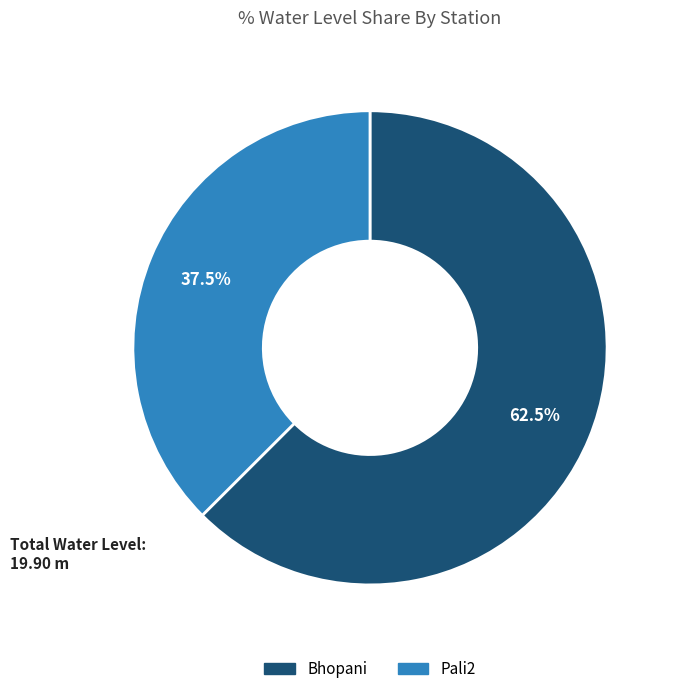

How many segments does this pie chart have?

2